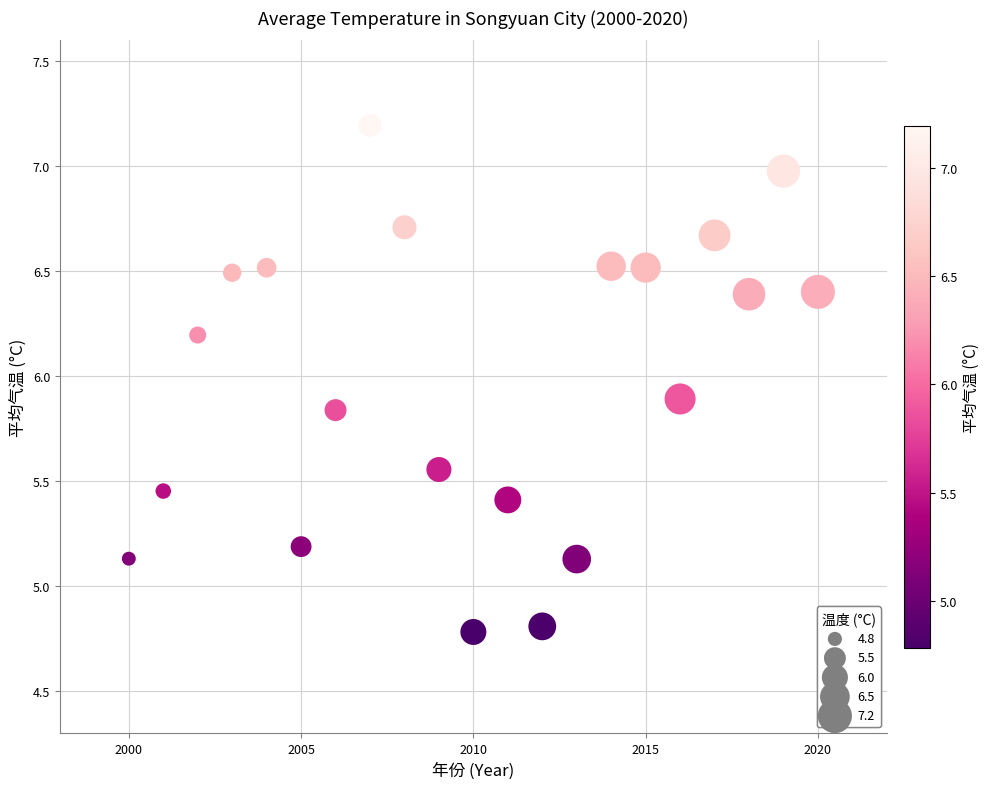

What is the range of X values (max minus min)?

20.0